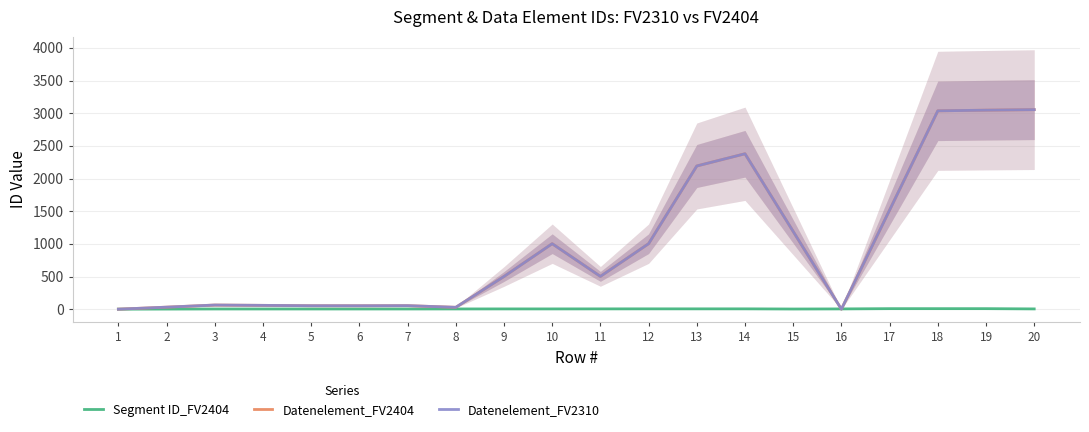

What is the greatest value displayed?

3055.0